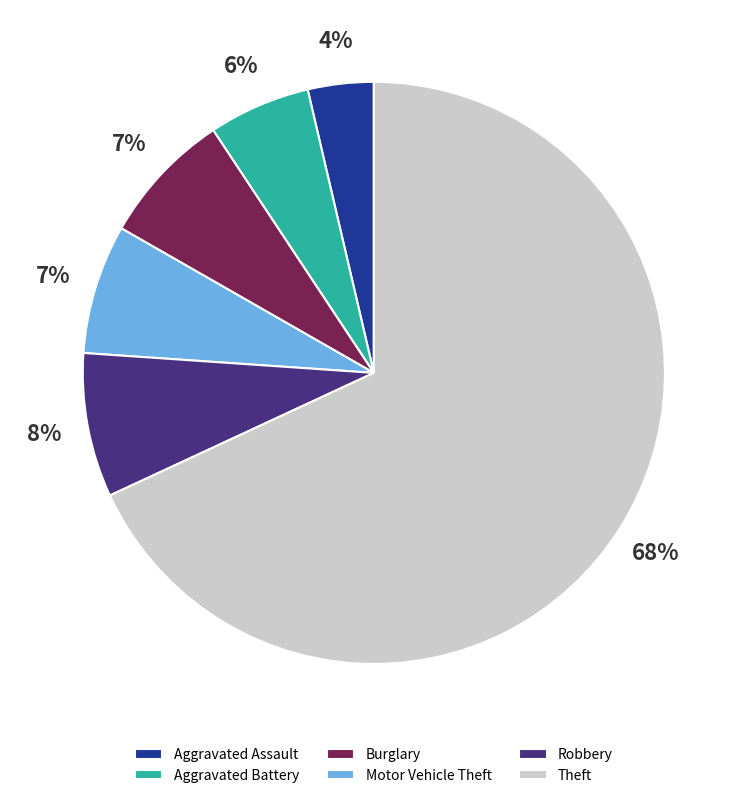

Which slice is the largest?

Theft